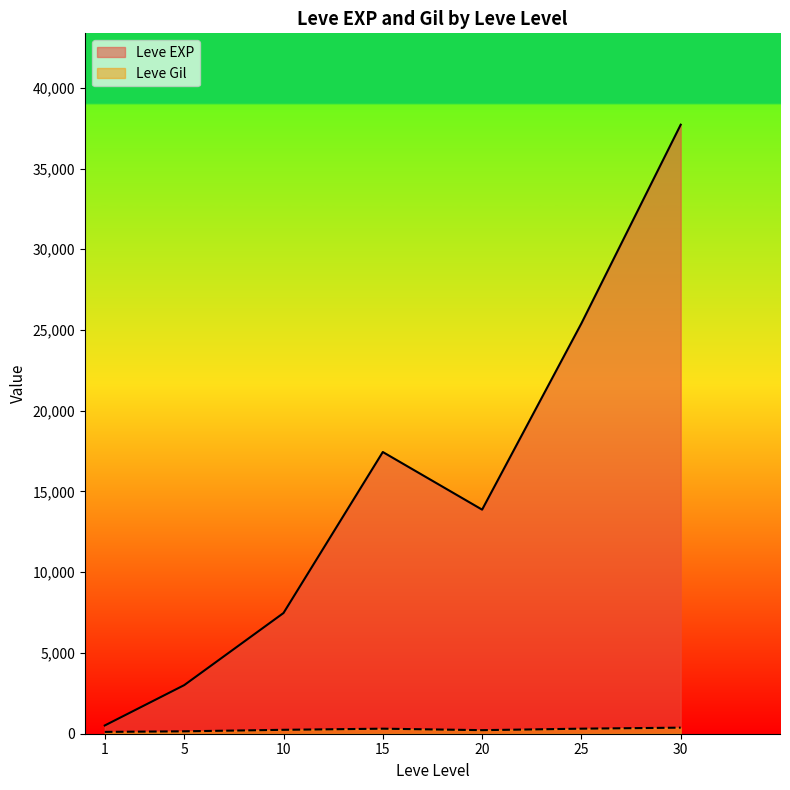

What is the maximum value for Leve EXP?

37715.0